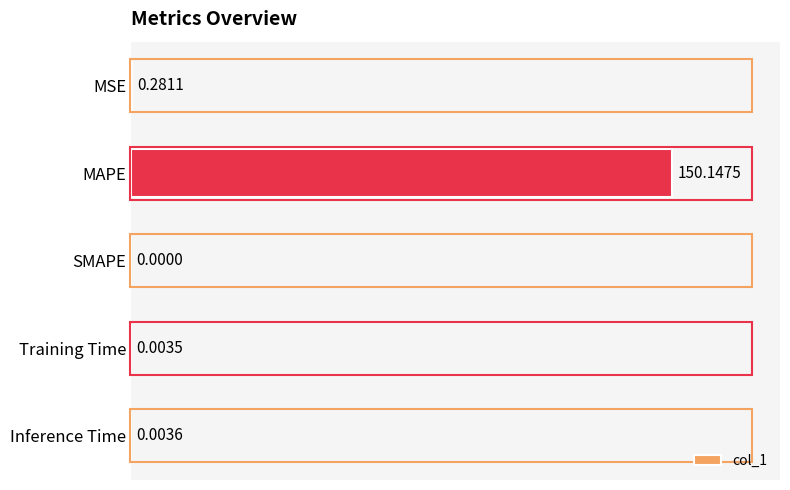

What is the sum of all values?

150.4